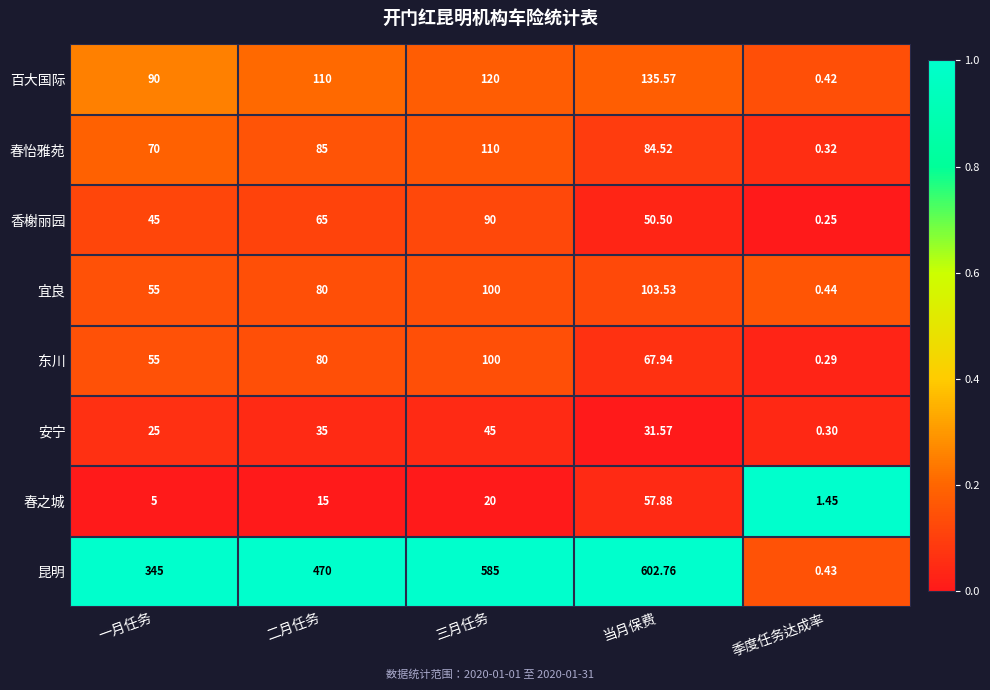

At which label does 东川 first exceed 67?

二月任务